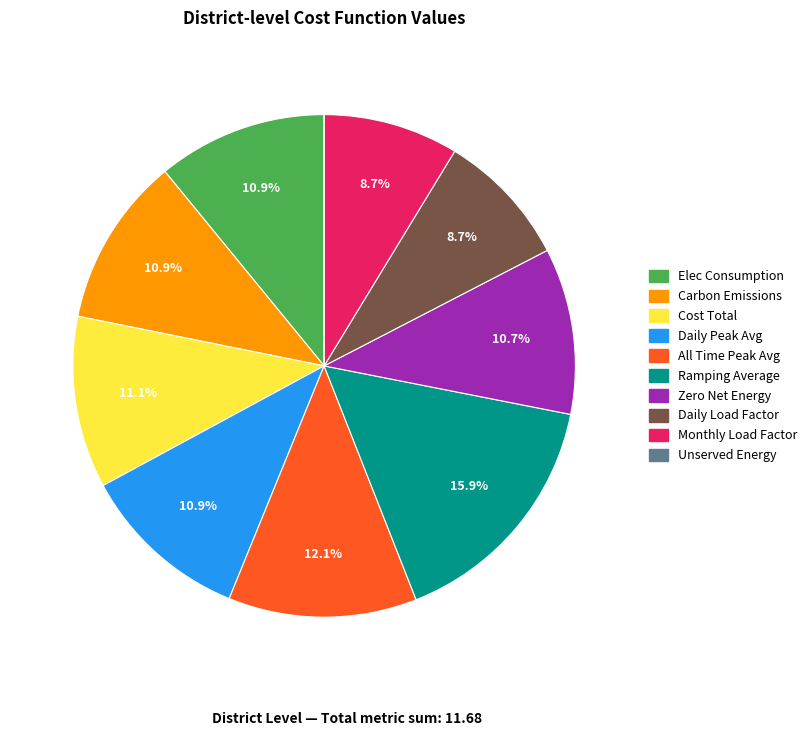

Approximately how many times larger is the value at Monthly Load Factor compared to All Time Peak Avg?

0.7